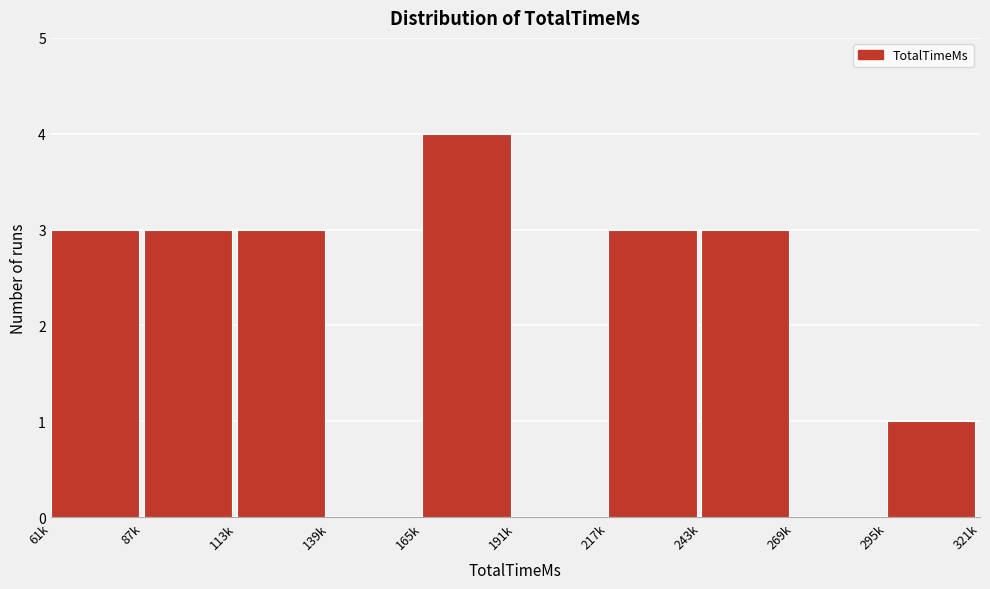

Reading left to right, list all the values displayed in this chart.

61k=3	87k=3	113k=3	139k=0	165k=4	191k=0	217k=3	243k=3	269k=0	295k=1